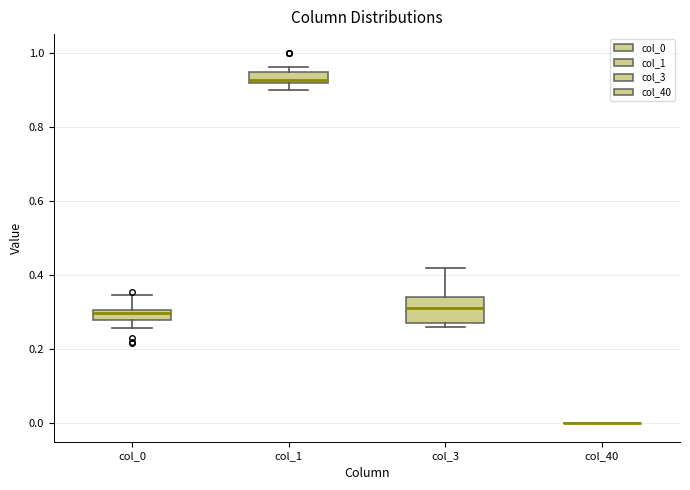

Comparing the boxes themselves (not the whiskers), which one is the tallest?

col_3